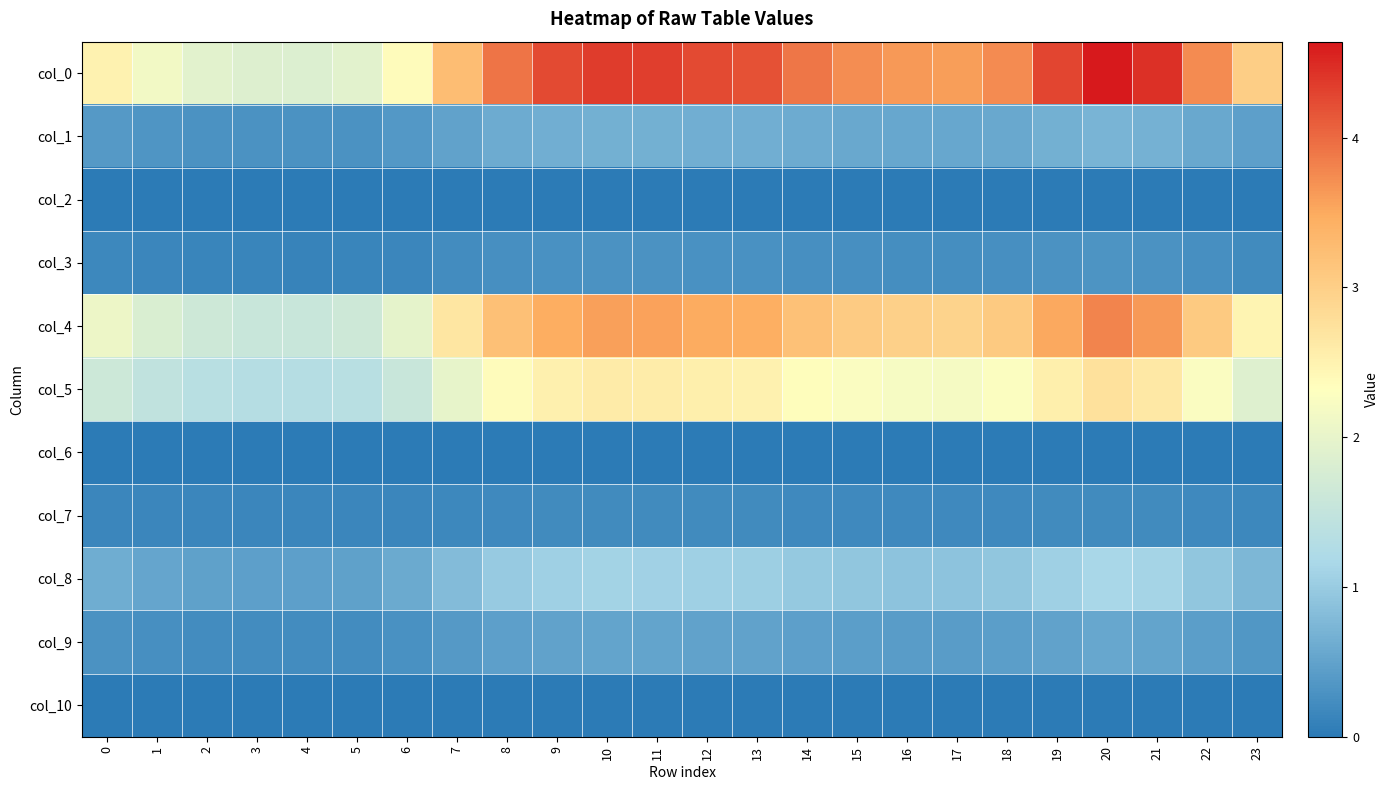

At which category does the chart reach its peak across all series?

20